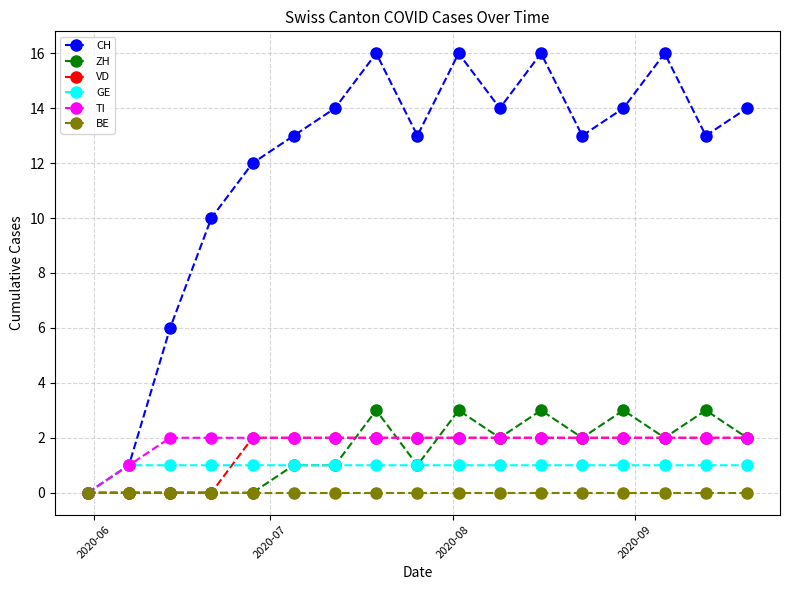

Reading left to right, list all the values displayed in this chart.

CH: 0	1	6	10	12	13	14	16	13	16	14	16	13	14	16	13	14
ZH: 0	0	0	0	0	1	1	3	1	3	2	3	2	3	2	3	2
VD: 0	0	0	0	2	2	2	2	2	2	2	2	2	2	2	2	2
GE: 0	1	1	1	1	1	1	1	1	1	1	1	1	1	1	1	1
TI: 0	1	2	2	2	2	2	2	2	2	2	2	2	2	2	2	2
BE: 0	0	0	0	0	0	0	0	0	0	0	0	0	0	0	0	0